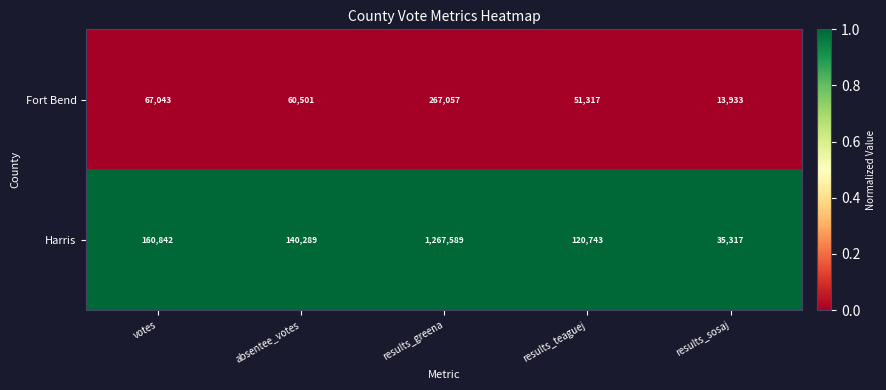

Which series has the largest total across all categories?

Harris